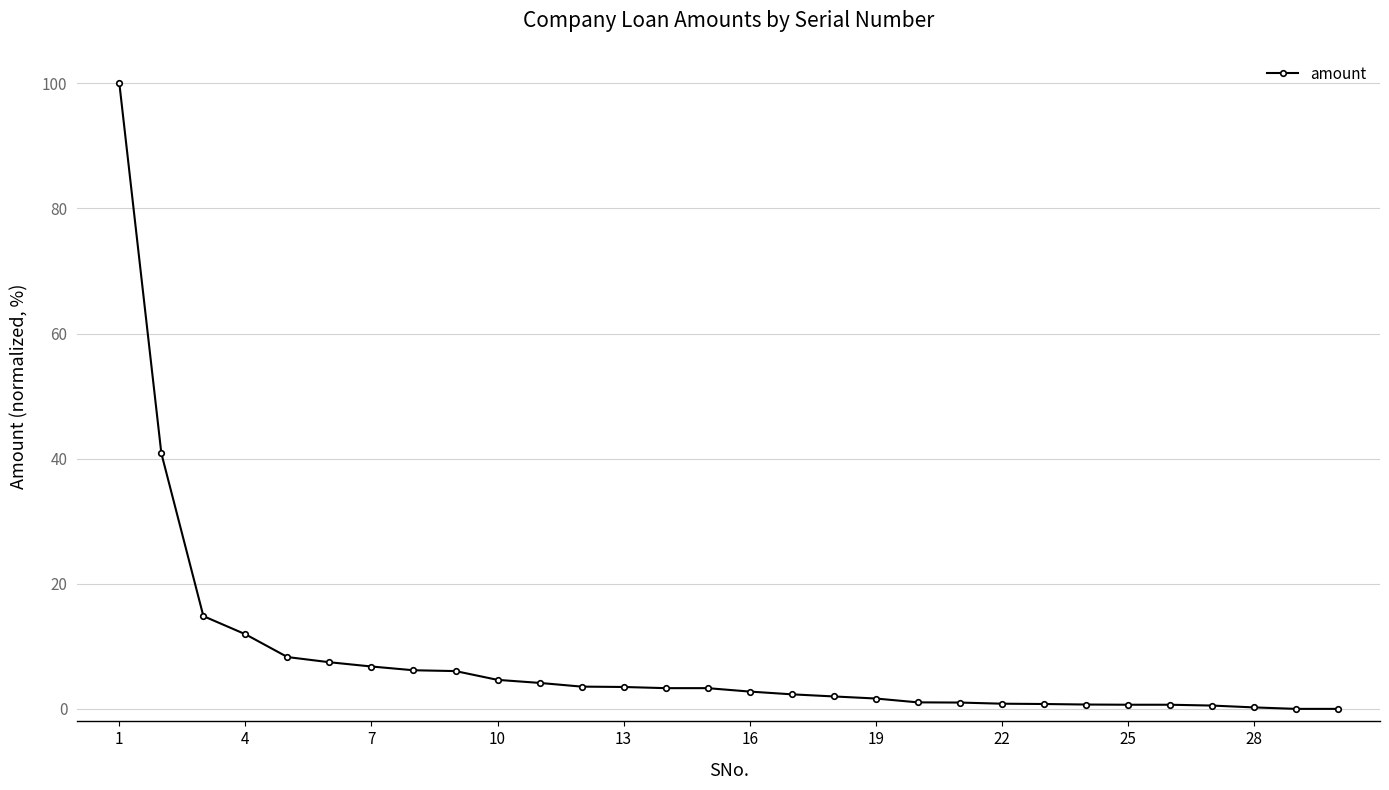

What is the difference between the maximum and minimum values?

100.0